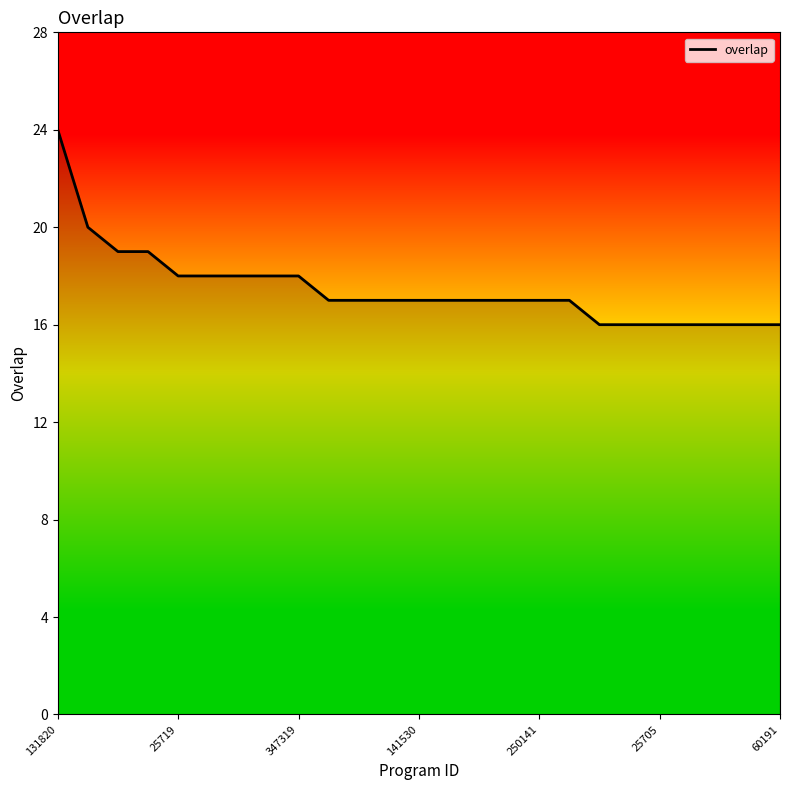

What is the smallest value displayed?

16